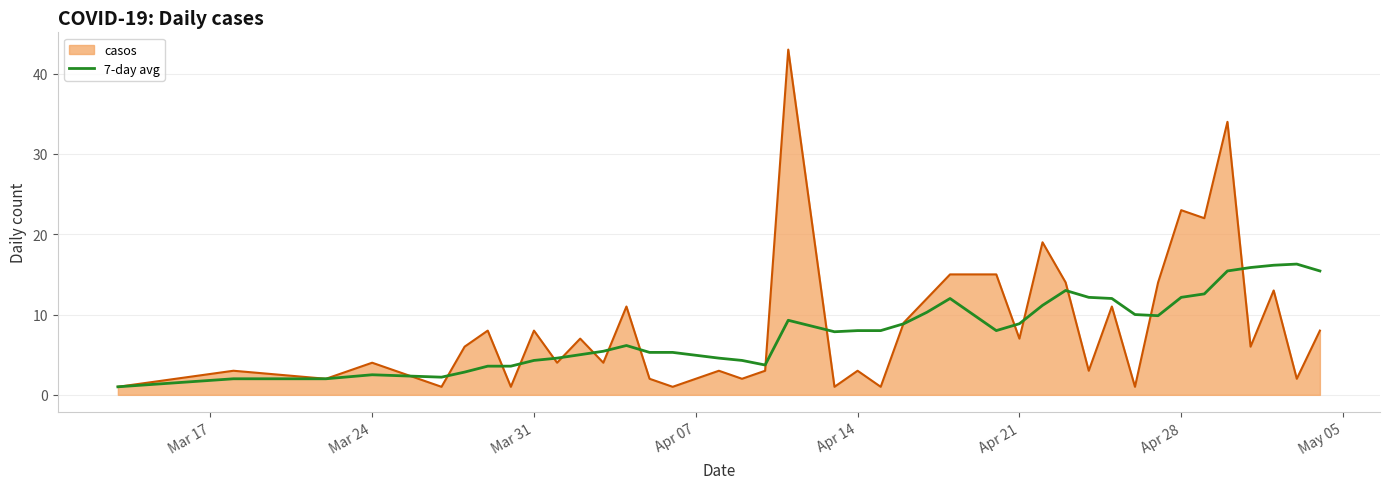

What is the minimum value for 7-day avg?

1.0